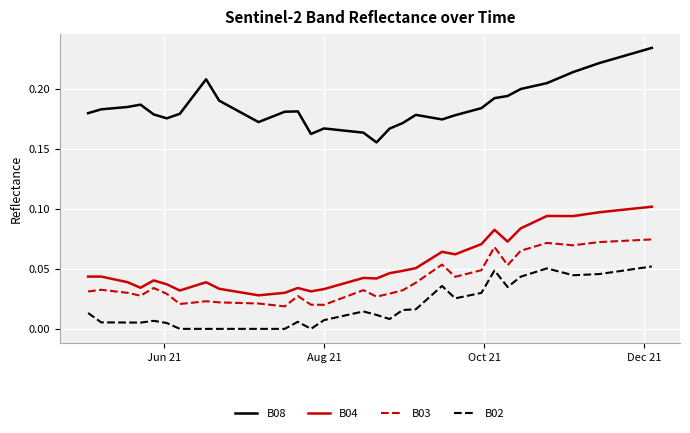

What are all the series names shown in the legend?

B08, B04, B03, B02